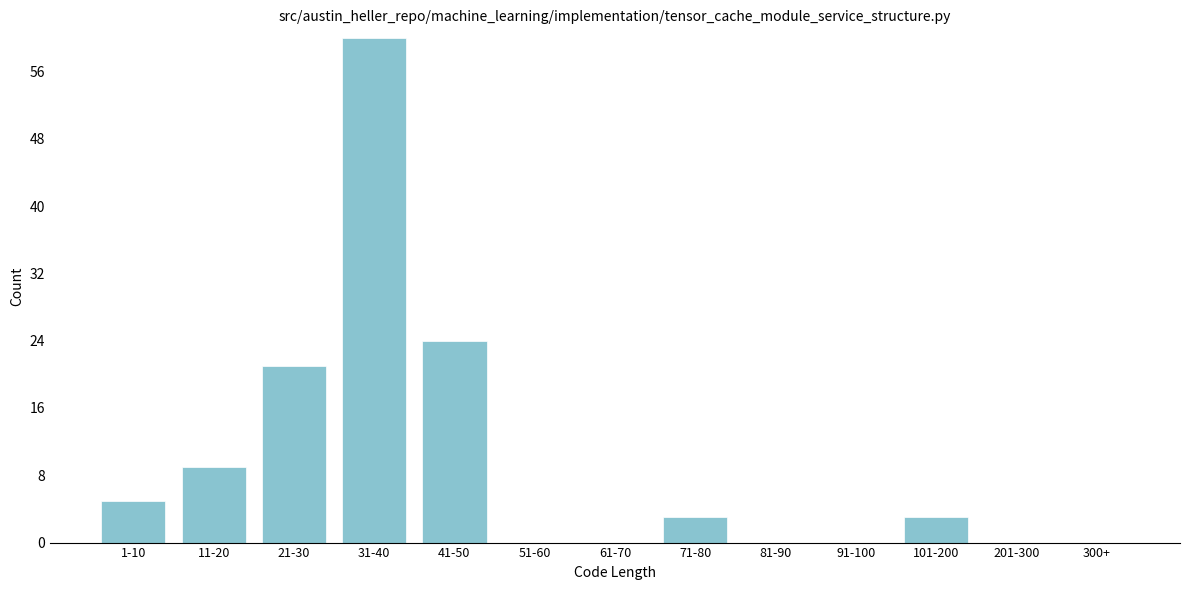

Reading left to right, extract all data points from this chart.

1-10=5	11-20=9	21-30=21	31-40=60	41-50=24	51-60=0	61-70=0	71-80=3	81-90=0	91-100=0	101-200=3	201-300=0	300+=0